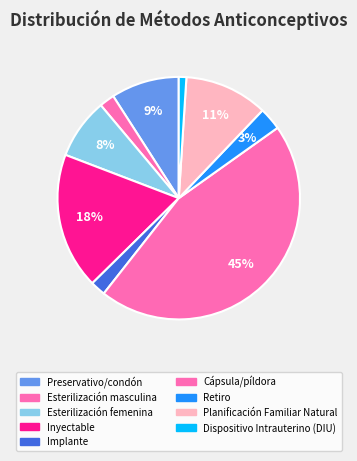

Is it true that Cápsula/píldora is 45% of the pie?

True